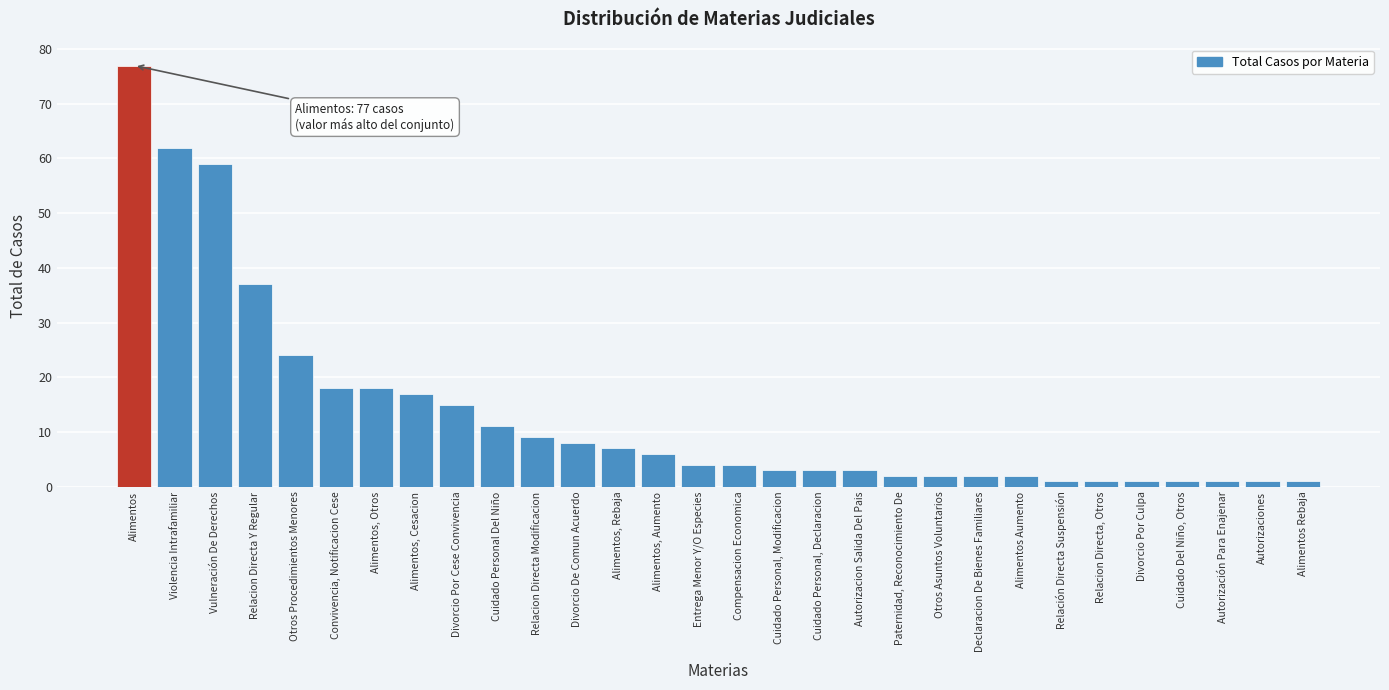

Reading right to left, transcribe all the data shown in this chart.

Alimentos Rebaja=1	Autorizaciones=1	Autorización Para Enajenar=1	Cuidado Del Niño, Otros=1	Divorcio Por Culpa=1	Relacion Directa, Otros=1	Relación Directa Suspensión=1	Alimentos Aumento=2	Declaracion De Bienes Familiares=2	Otros Asuntos Voluntarios=2	Paternidad, Reconocimiento De=2	Autorizacion Salida Del Pais=3	Cuidado Personal, Declaracion=3	Cuidado Personal, Modificacion=3	Compensacion Economica=4	Entrega Menor Y/O Especies=4	Alimentos, Aumento=6	Alimentos, Rebaja=7	Divorcio De Comun Acuerdo=8	Relacion Directa Modificacion=9	Cuidado Personal Del Niño=11	Divorcio Por Cese Convivencia=15	Alimentos, Cesacion=17	Alimentos, Otros=18	Convivencia, Notificacion Cese=18	Otros Procedimientos Menores=24	Relacion Directa Y Regular=37	Vulneración De Derechos=59	Violencia Intrafamiliar=62	Alimentos=77